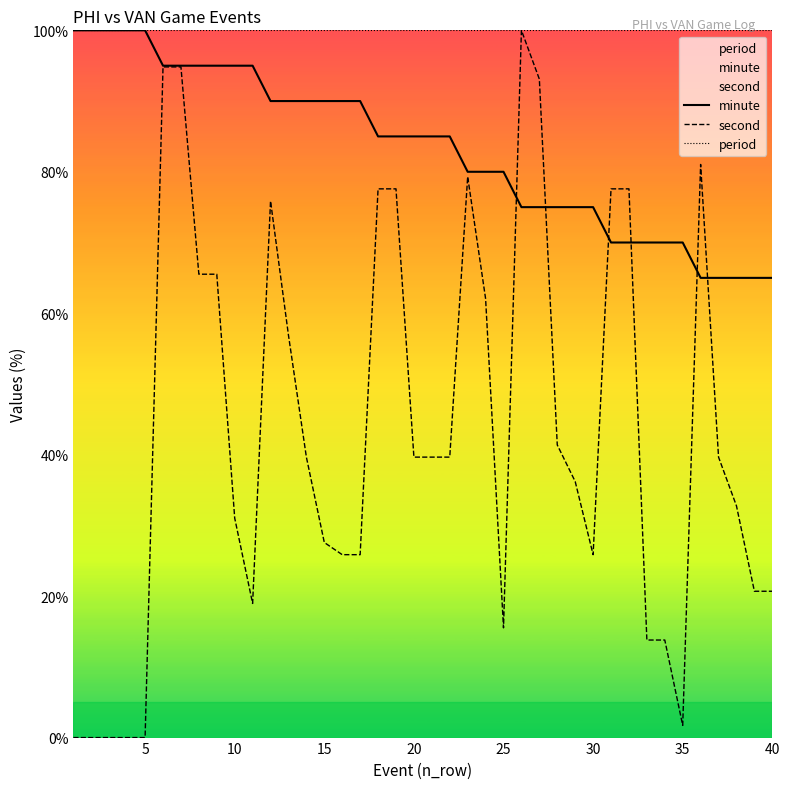

After their last crossing, which series has the higher values: minute or second?

minute